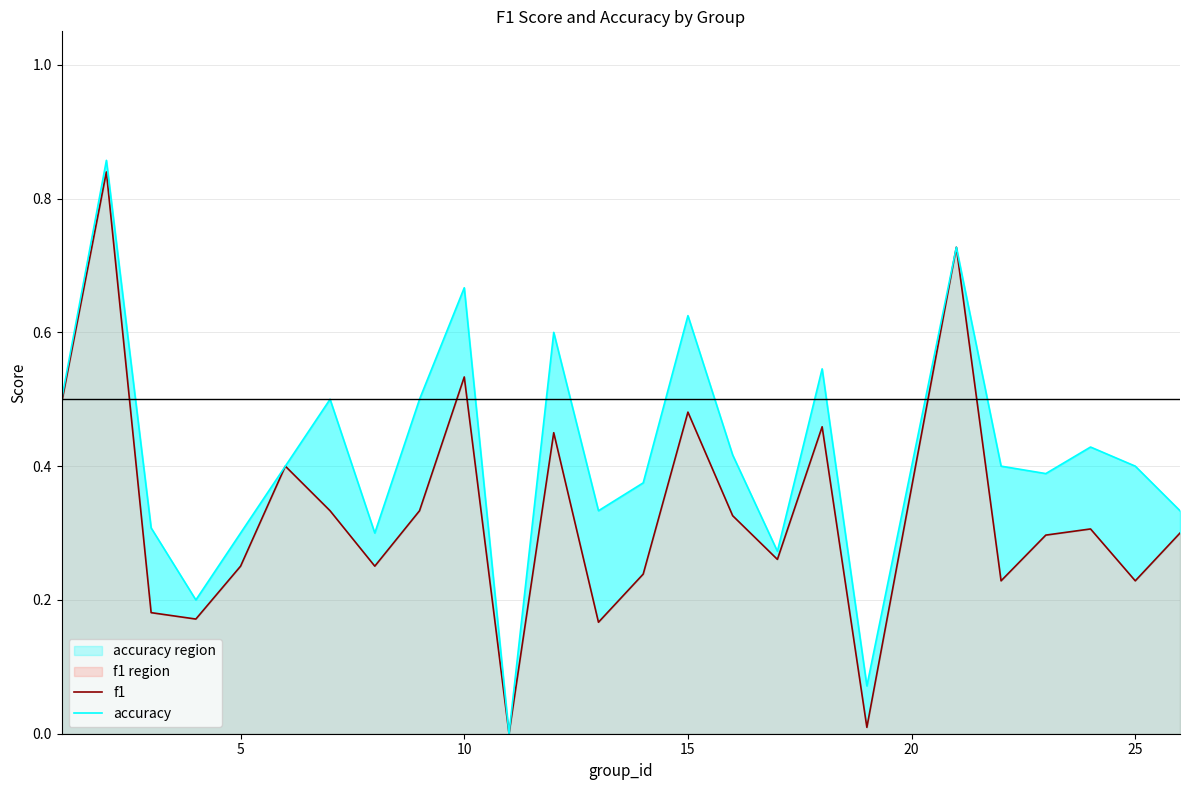

Does the chart have visible grid lines?

Yes